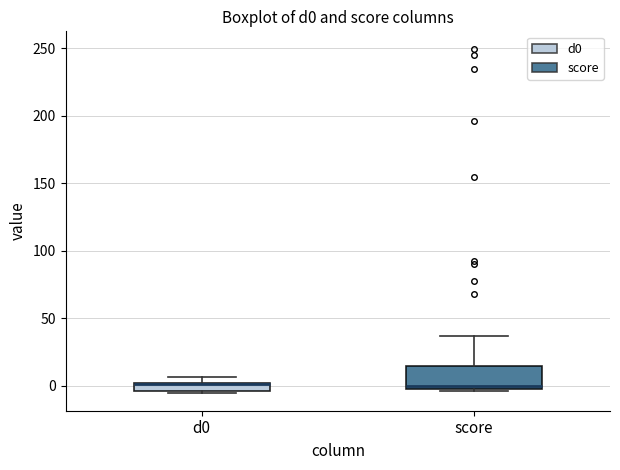

Where is the lower edge of the box for d0 on the y-axis? The values are not printed on the chart, so give them approximately, as read against the axis.

-5